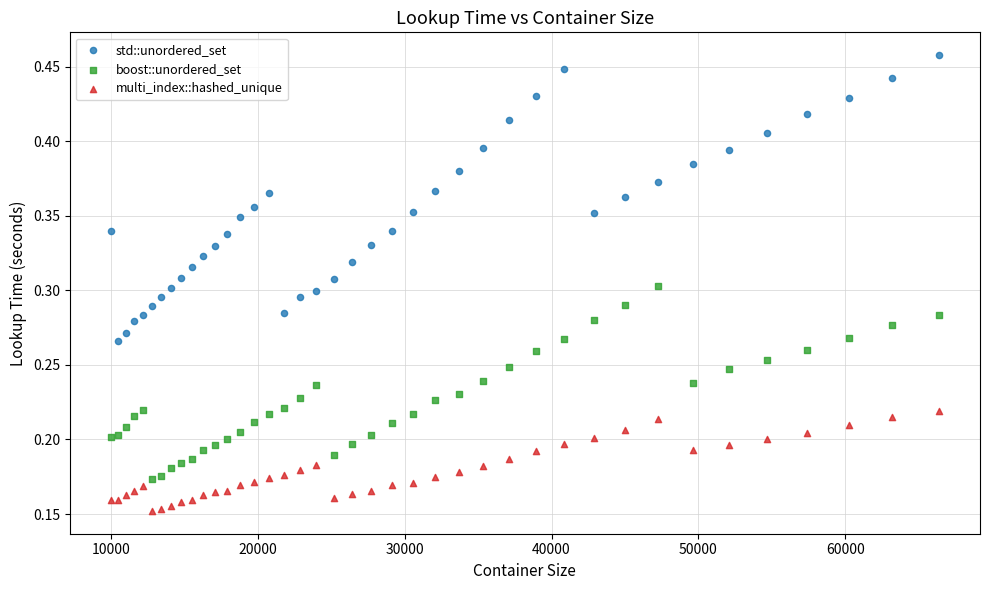

Which series has the widest spread of Y values?

std::unordered_set